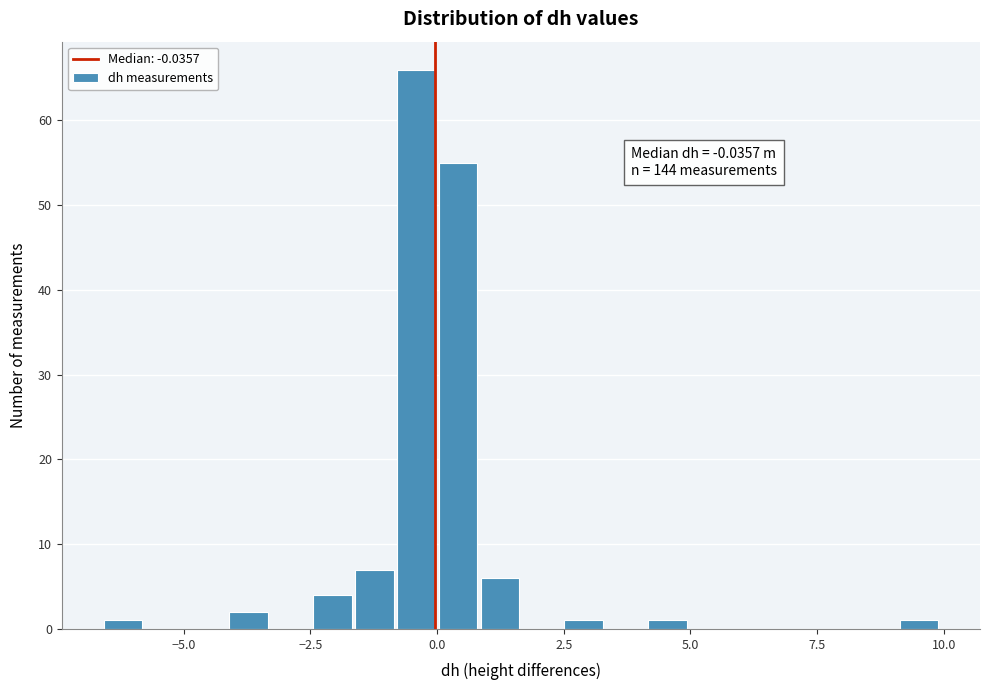

Read against the x-axis, roughly where is the centre of the tallest bar?

-0.5